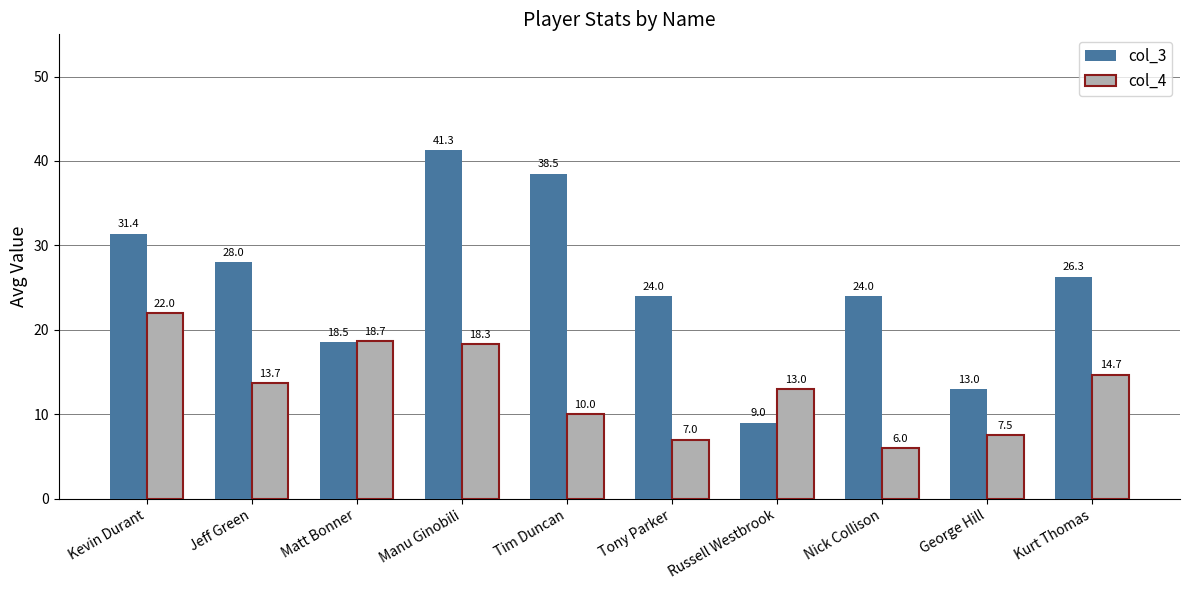

What is the spread (max minus min) of values at Jeff Green?

14.3